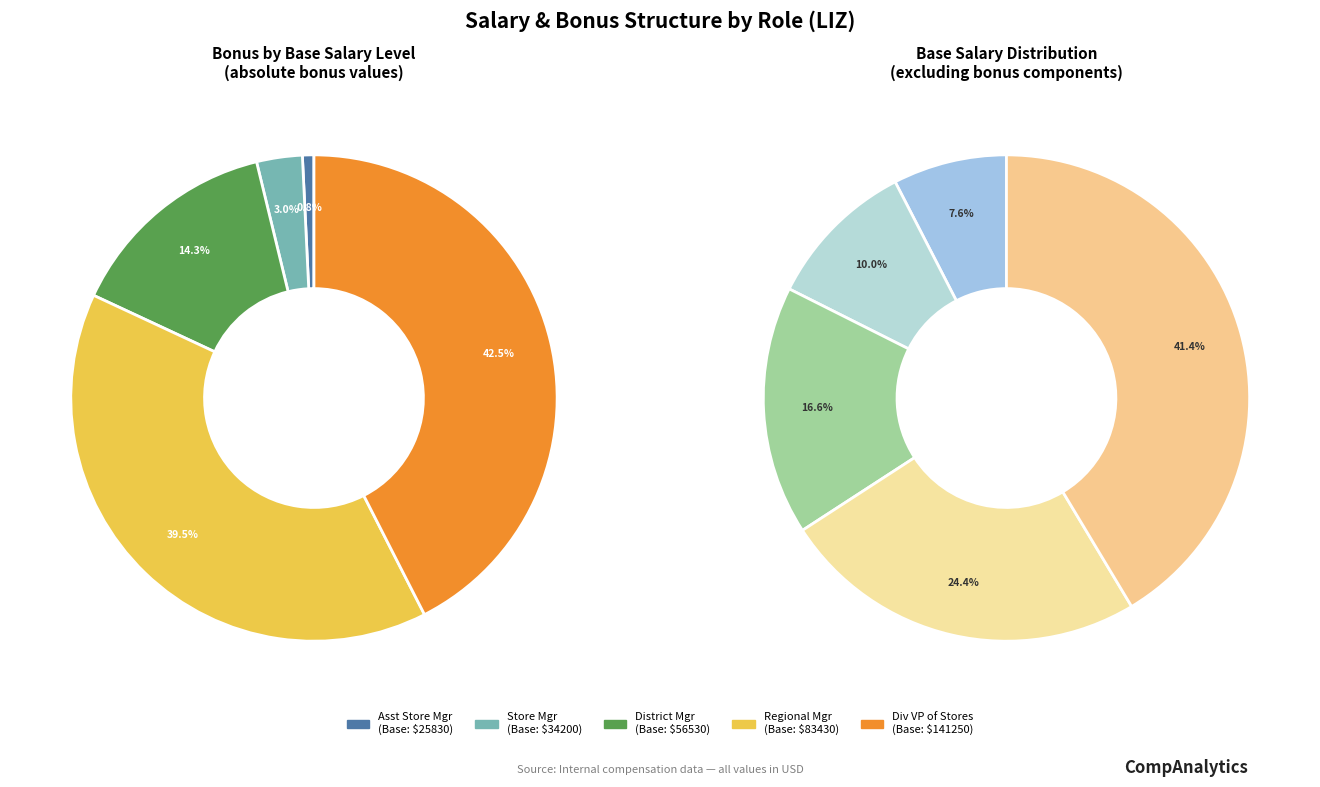

Is there a majority slice in this chart?

No